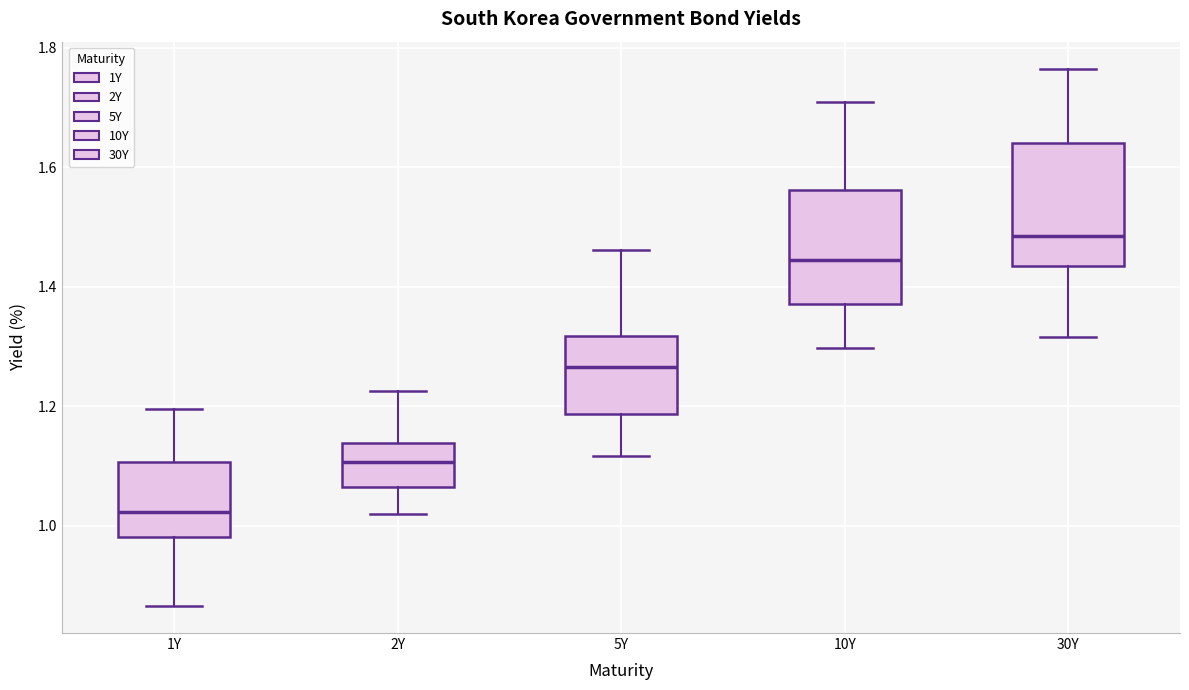

Reading left to right, read every box against the y-axis: the position of its median line, the range the box covers, and the ends of its whiskers. The values are not printed on the chart, so give them approximately, as read against the axis.

1Y: median 1.02, box 0.98 to 1.10, whiskers 0.86 to 1.20
2Y: median 1.10, box 1.06 to 1.14, whiskers 1.02 to 1.22
5Y: median 1.26, box 1.18 to 1.32, whiskers 1.12 to 1.46
10Y: median 1.44, box 1.38 to 1.56, whiskers 1.30 to 1.70
30Y: median 1.48, box 1.44 to 1.64, whiskers 1.32 to 1.76